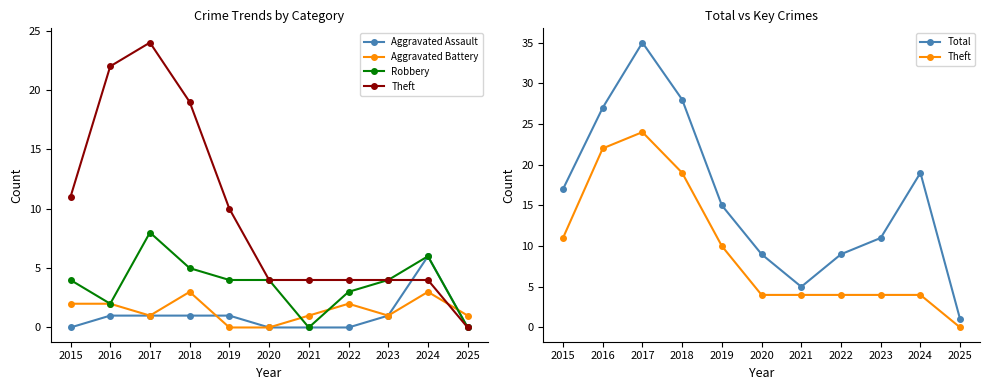

Is it true that Theft equals 6 at 2020?

False